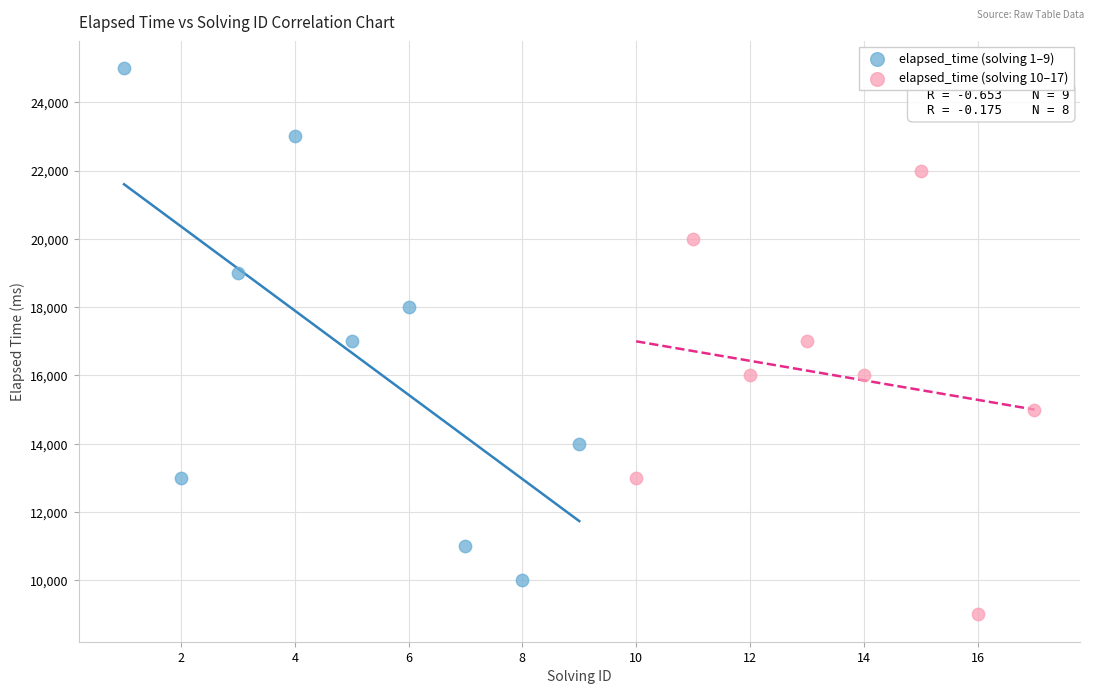

Which series contains the highest Y value?

elapsed_time (solving 1–9)